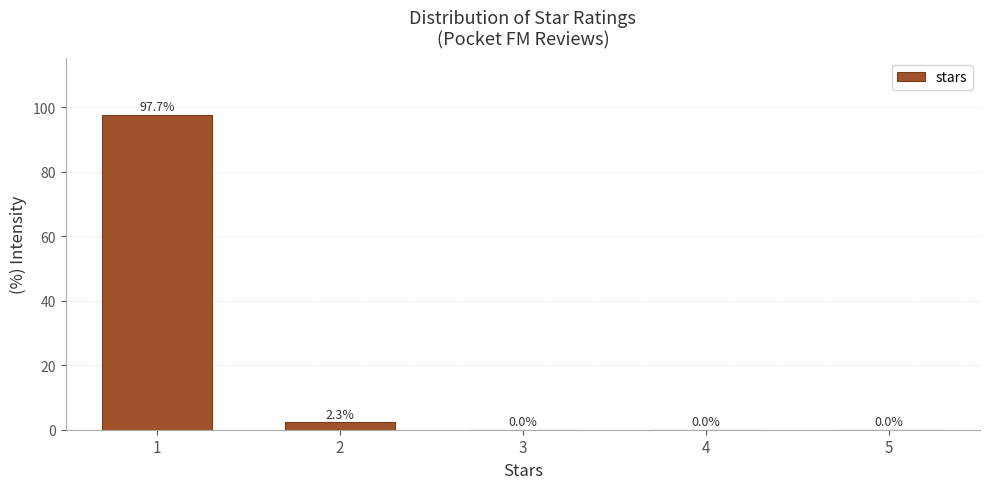

Reading left to right, what are all the values shown in this chart?

1=97.7	2=2.3	3=0.0	4=0.0	5=0.0